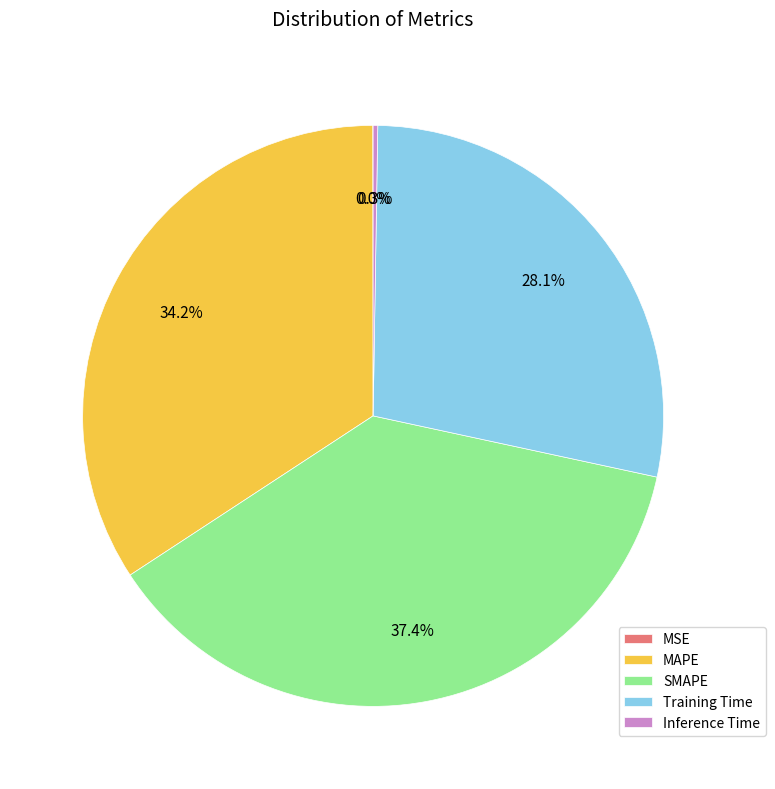

To the nearest percent, what portion does Training Time represent?

28%